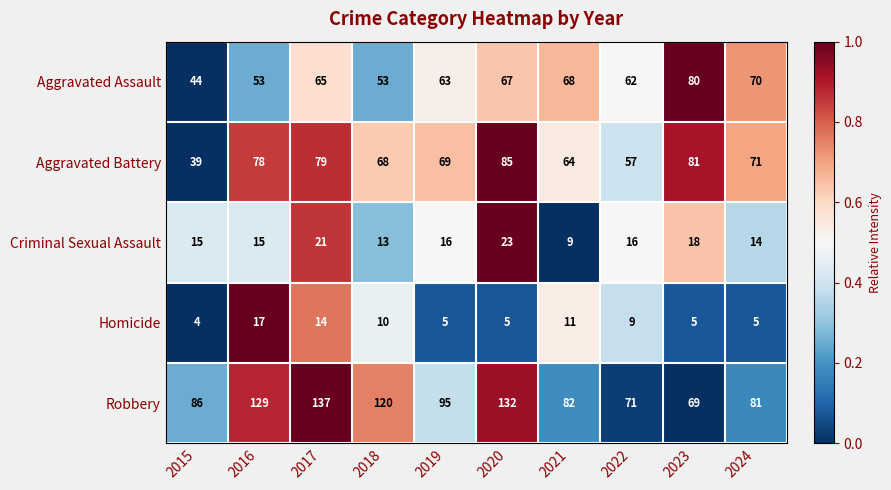

Where does the Criminal Sexual Assault series first go above 16?

2017